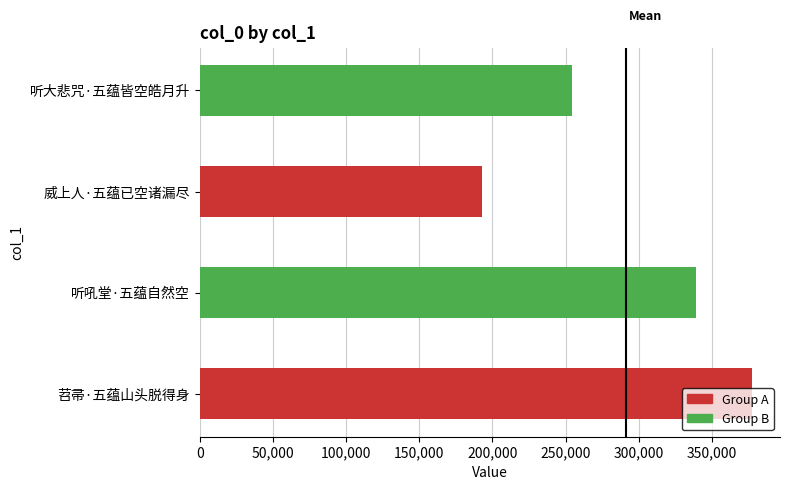

Count the values in the range 254200 to 377681.

3